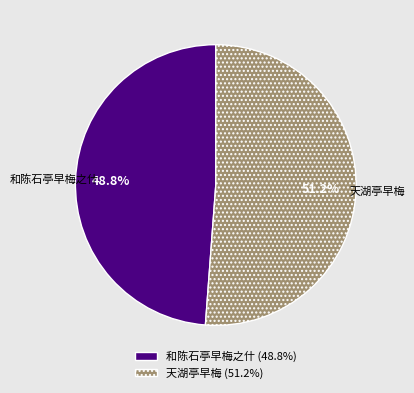

Count the number of slices in the pie.

2